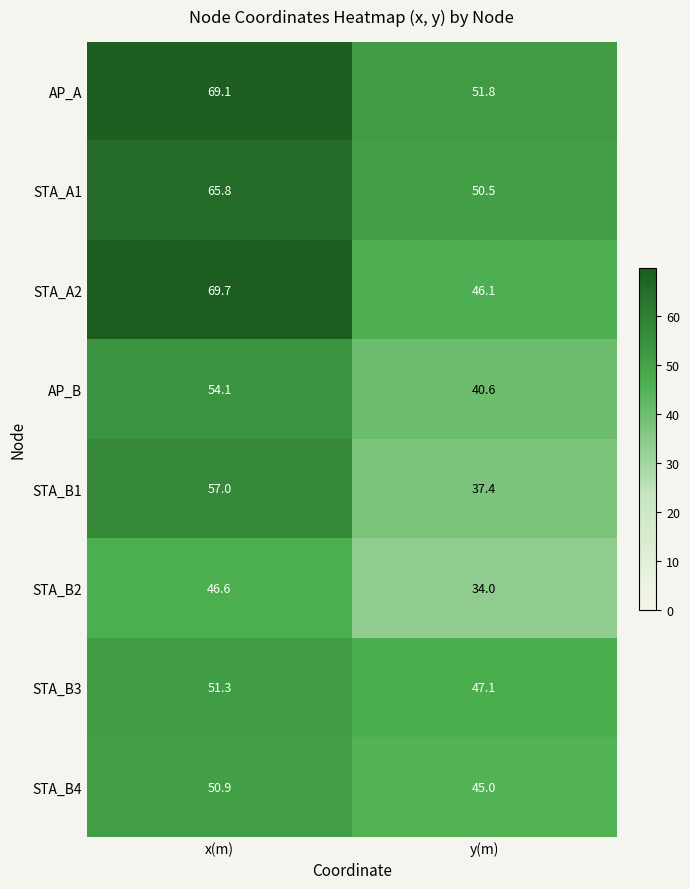

Between x(m) and y(m), which series saw the biggest shift?

STA_A2